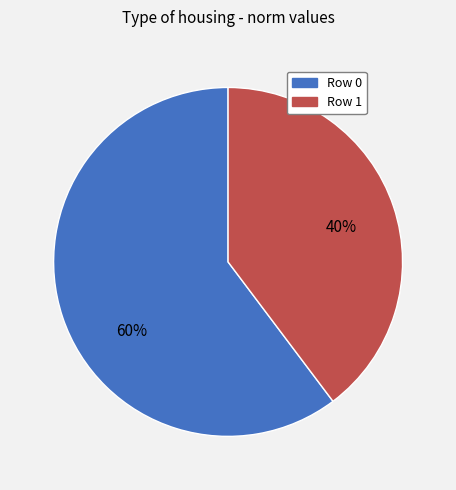

True or false: Row 1 accounts for 26% of the total.

False